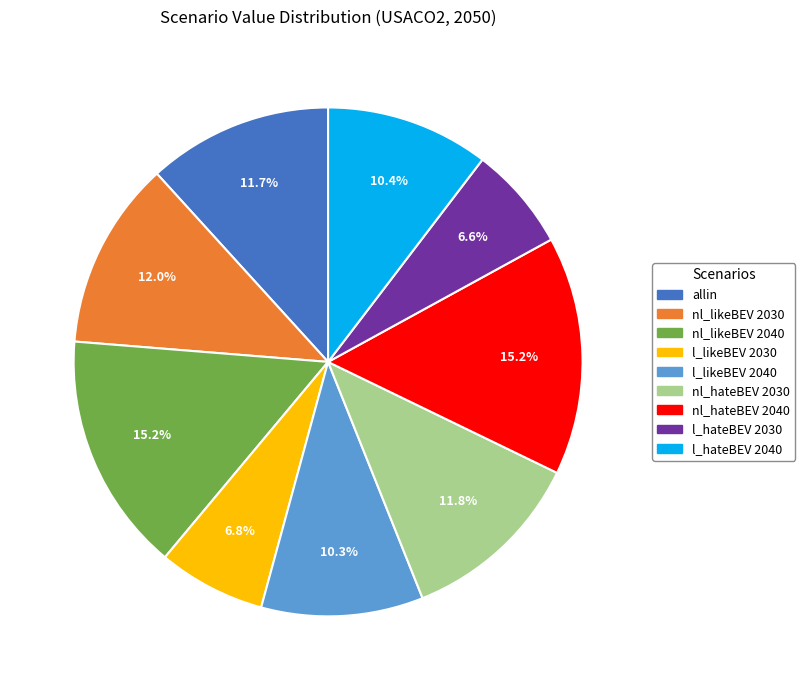

Is there any slice that represents more than half of the pie?

No